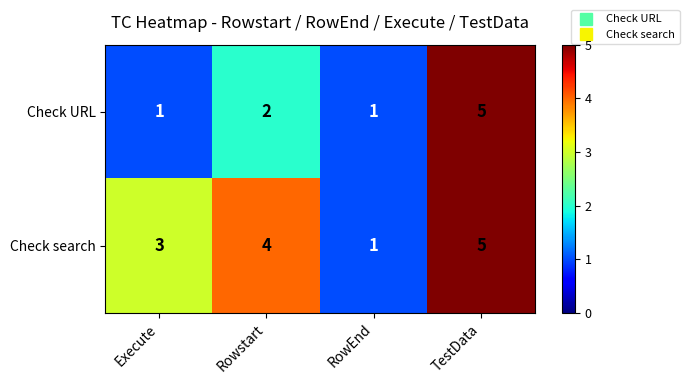

Which category has the highest value across all series?

TestData